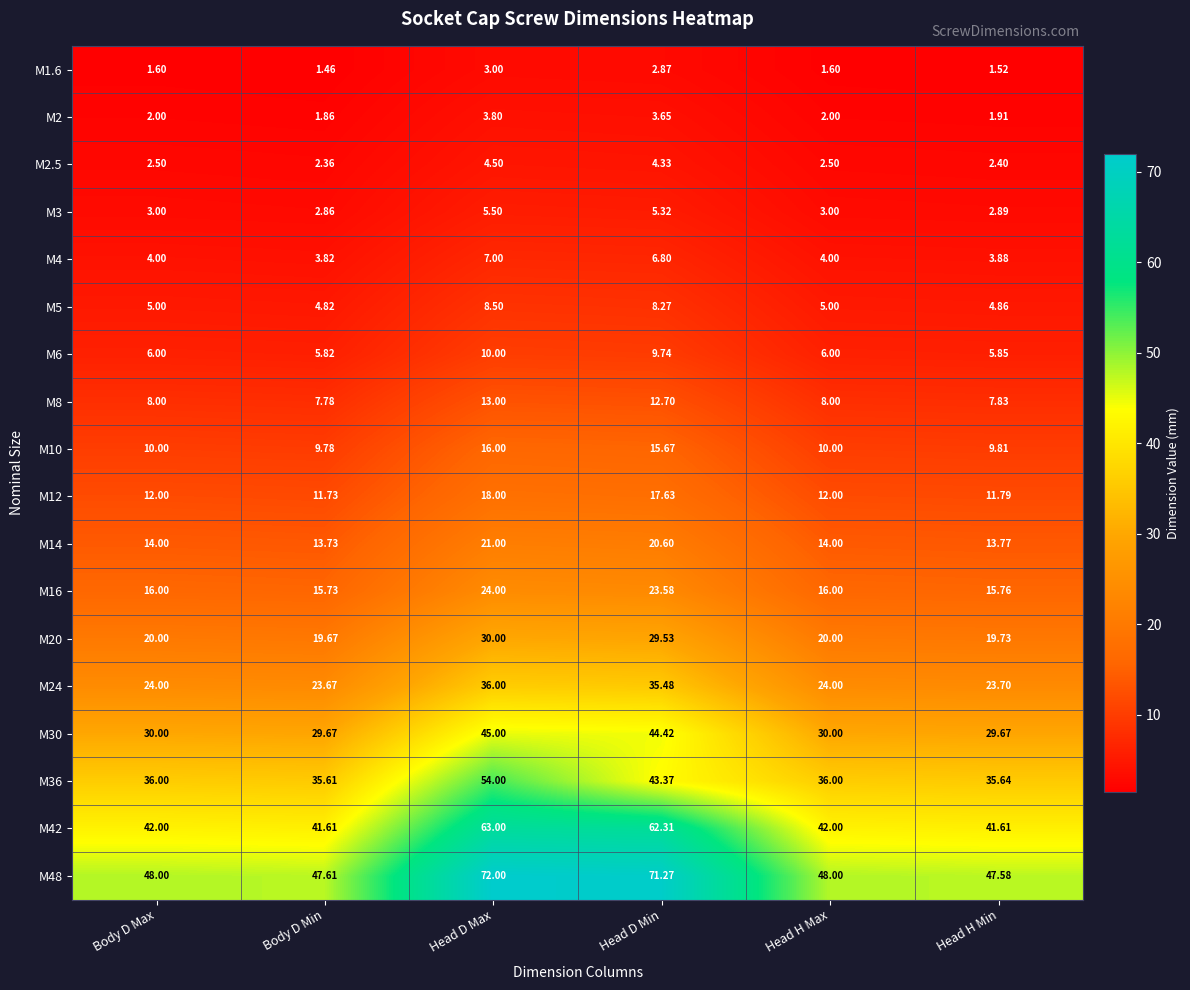

Rank the series by their maximum value, from lowest to highest.

M1.6, M2, M2.5, M3, M4, M5, M6, M8, M10, M12, M14, M16, M20, M24, M30, M36, M42, M48